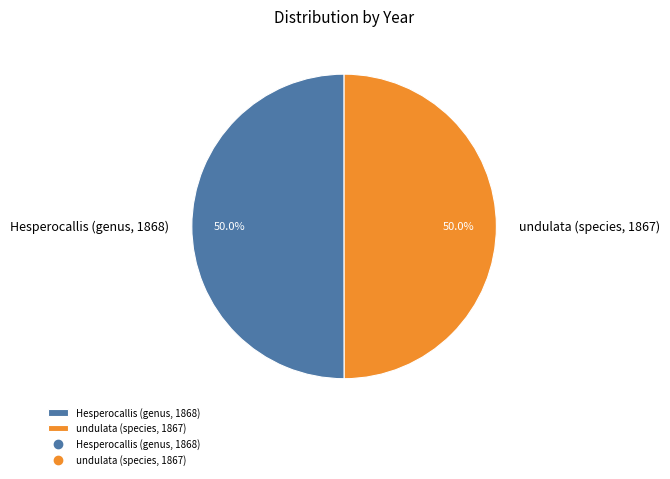

Is the sum of Hesperocallis (genus, 1868) and undulata (species, 1867) greater than half?

Yes